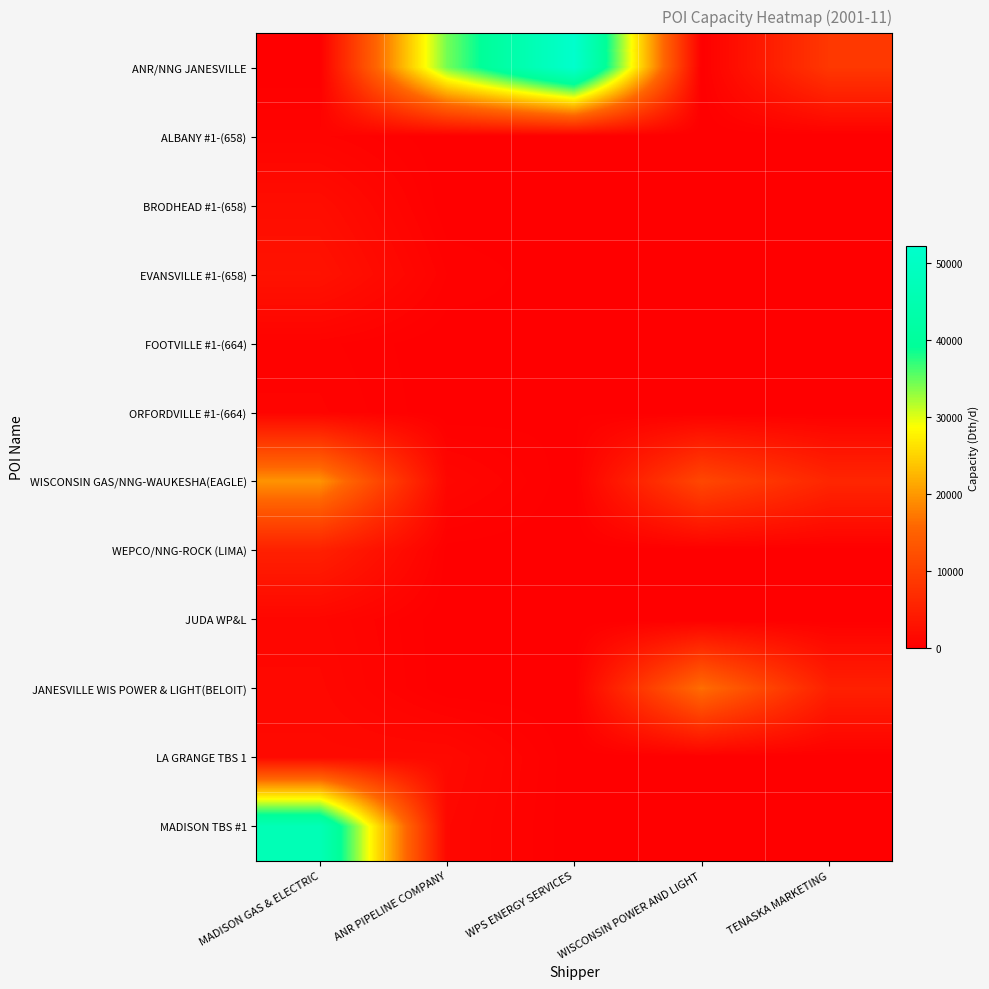

Between MADISON GAS & ELECTRIC and TENASKA MARKETING, which series saw the biggest shift?

MADISON TBS #1